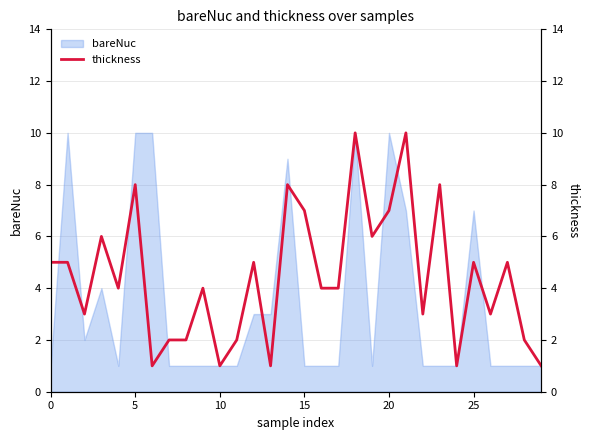

The chart shows a value of 2 at 8. True or false?

True